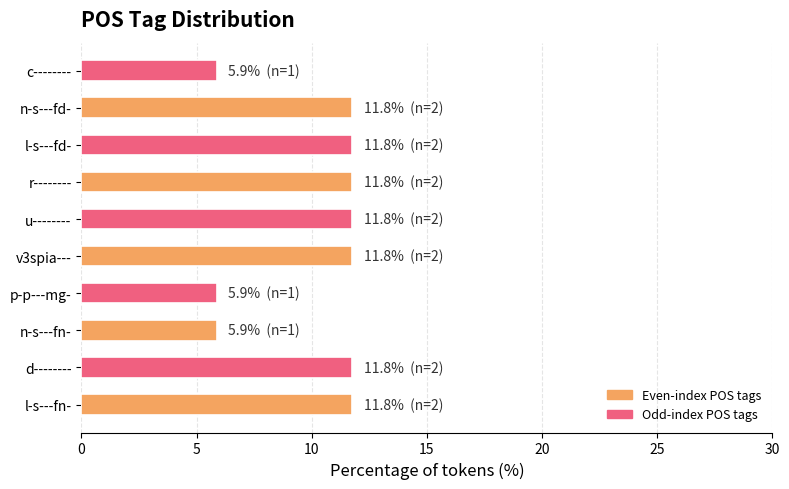

What is the minimum value shown in the chart?

5.9